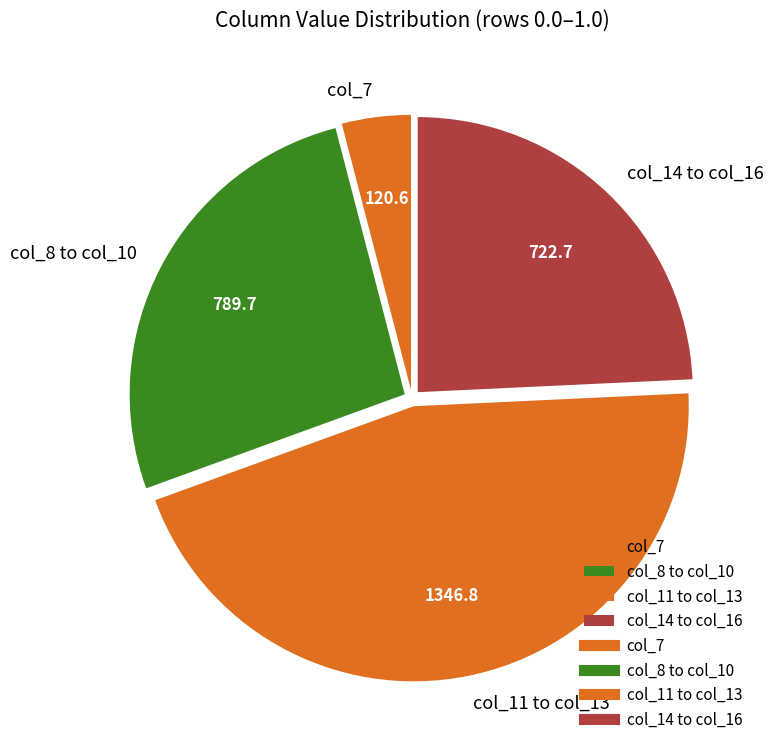

How many slices are in this pie chart?

4